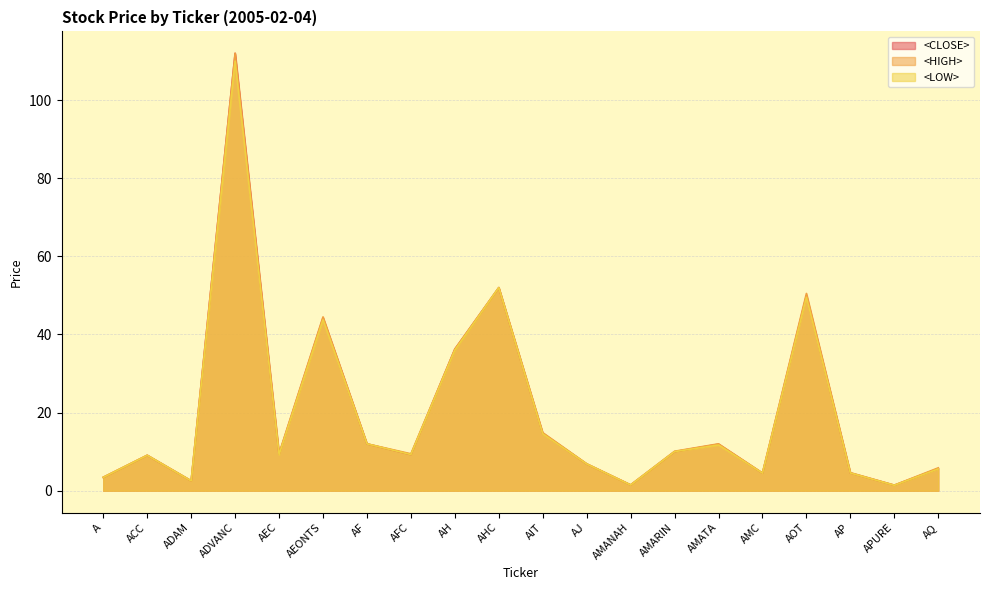

The <CLOSE> series shows 4.3 at AJ. True or false?

False